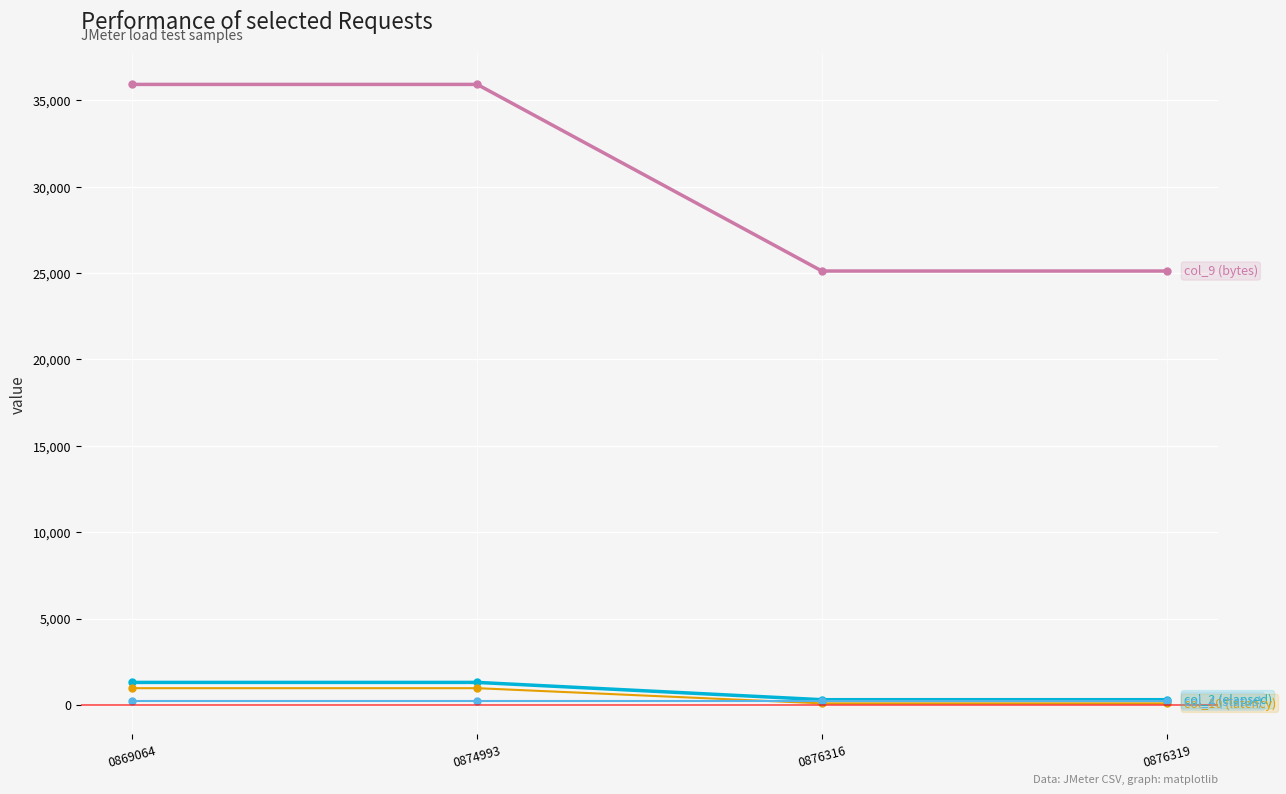

What is the greatest value displayed?

35920